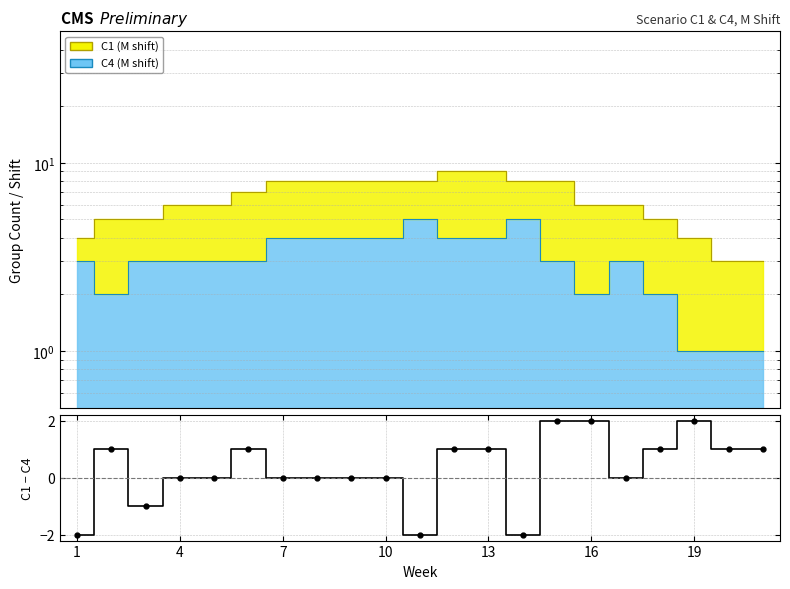

Between 19 and 13, which is larger?

19